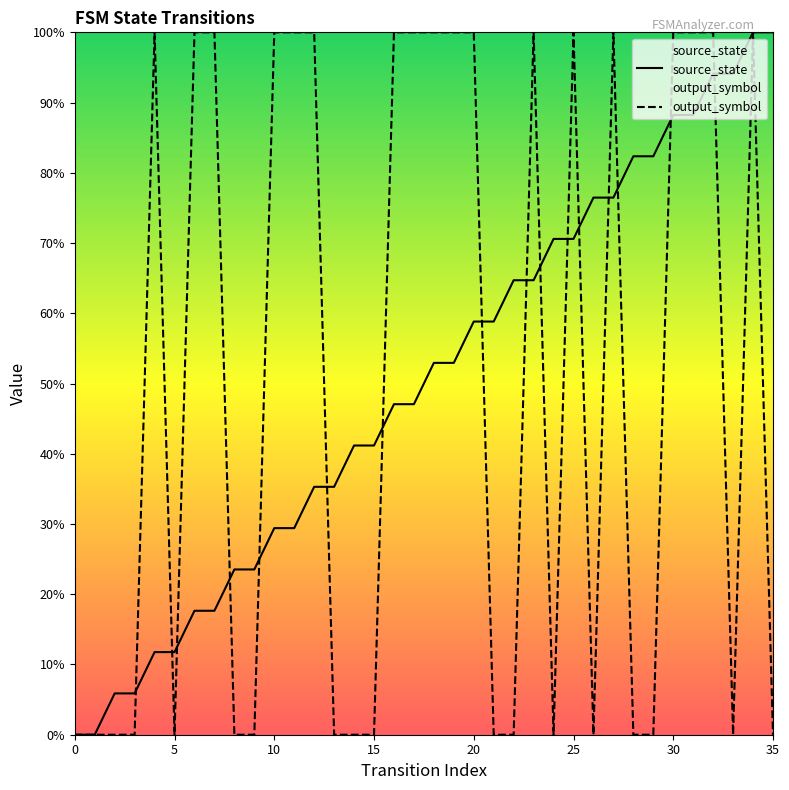

What is the value of the output_symbol point at the 24th from the left?

1.0